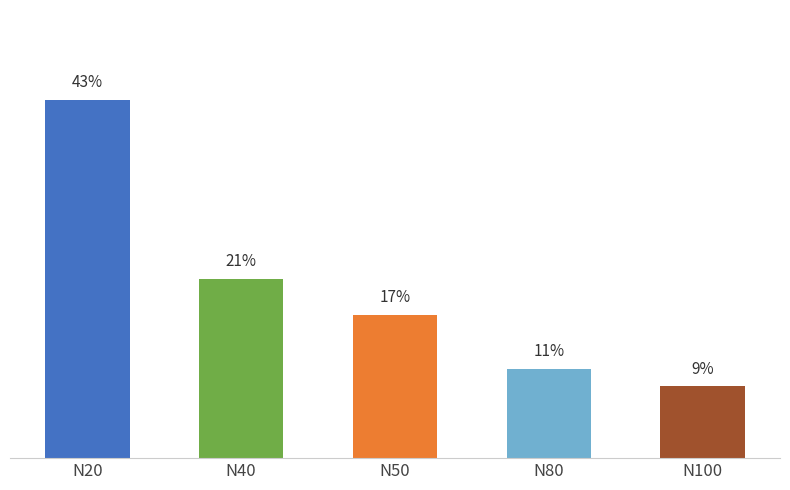

The value at N40 is 0.0. True or false?

False